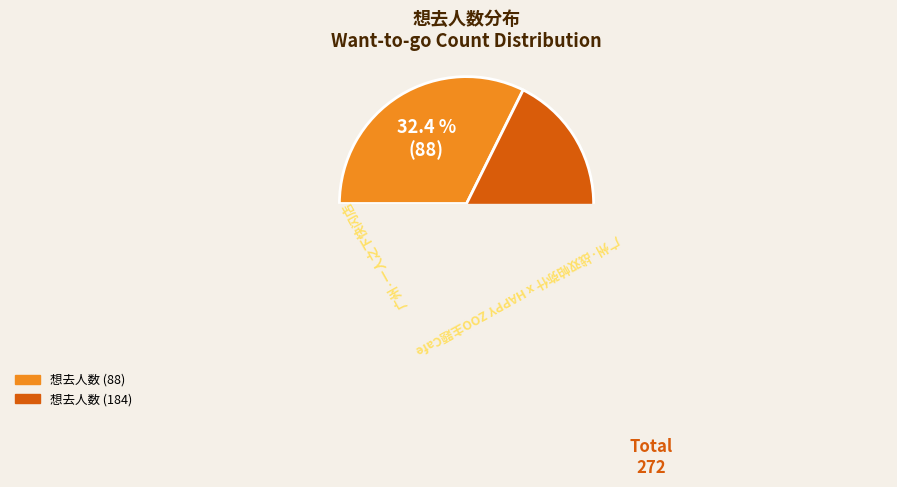

To the nearest percent, what portion does 广州·一人之下快闪店 represent?

32%